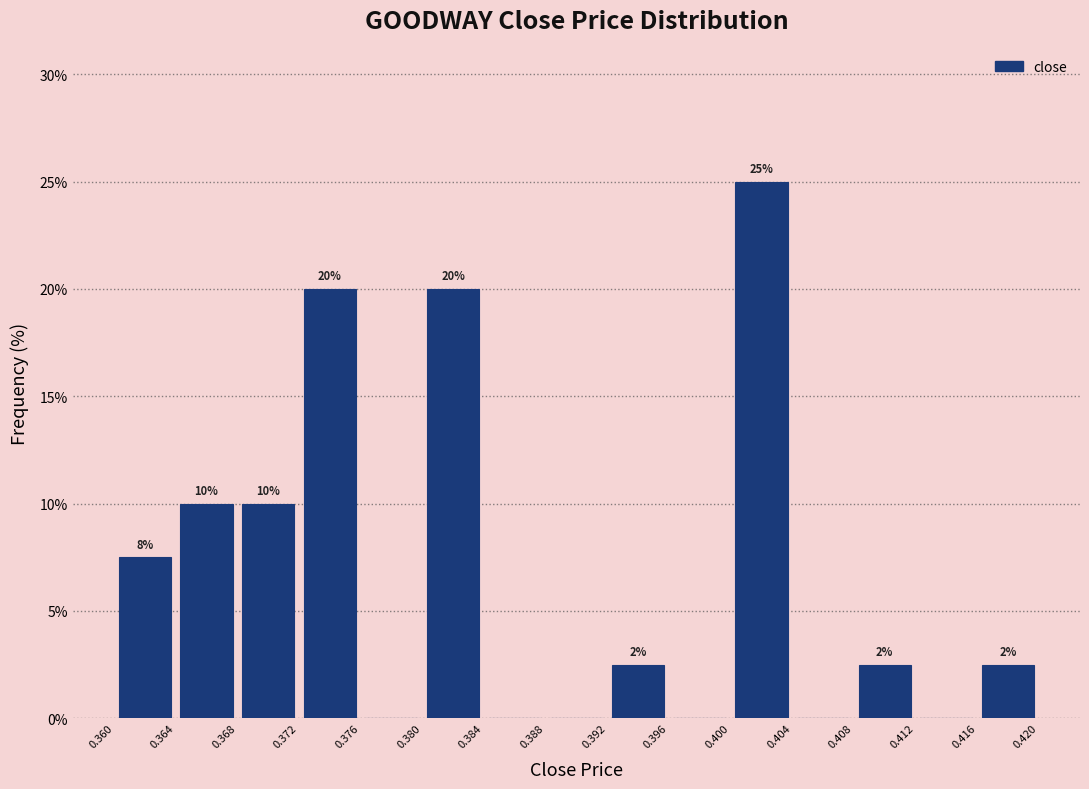

Over which range of the x-axis is the bar tallest?

0.400 to 0.404